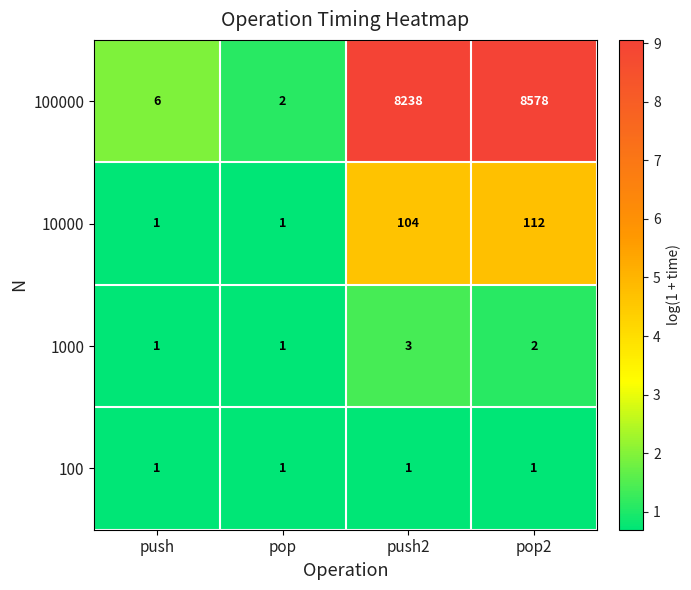

Is it true that 1000 equals 1 at pop?

True